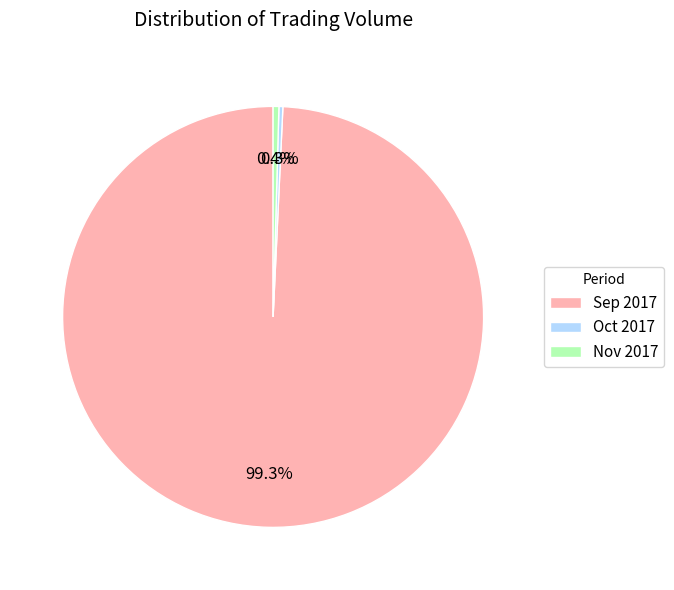

Which category has the biggest portion of the pie?

Sep 2017